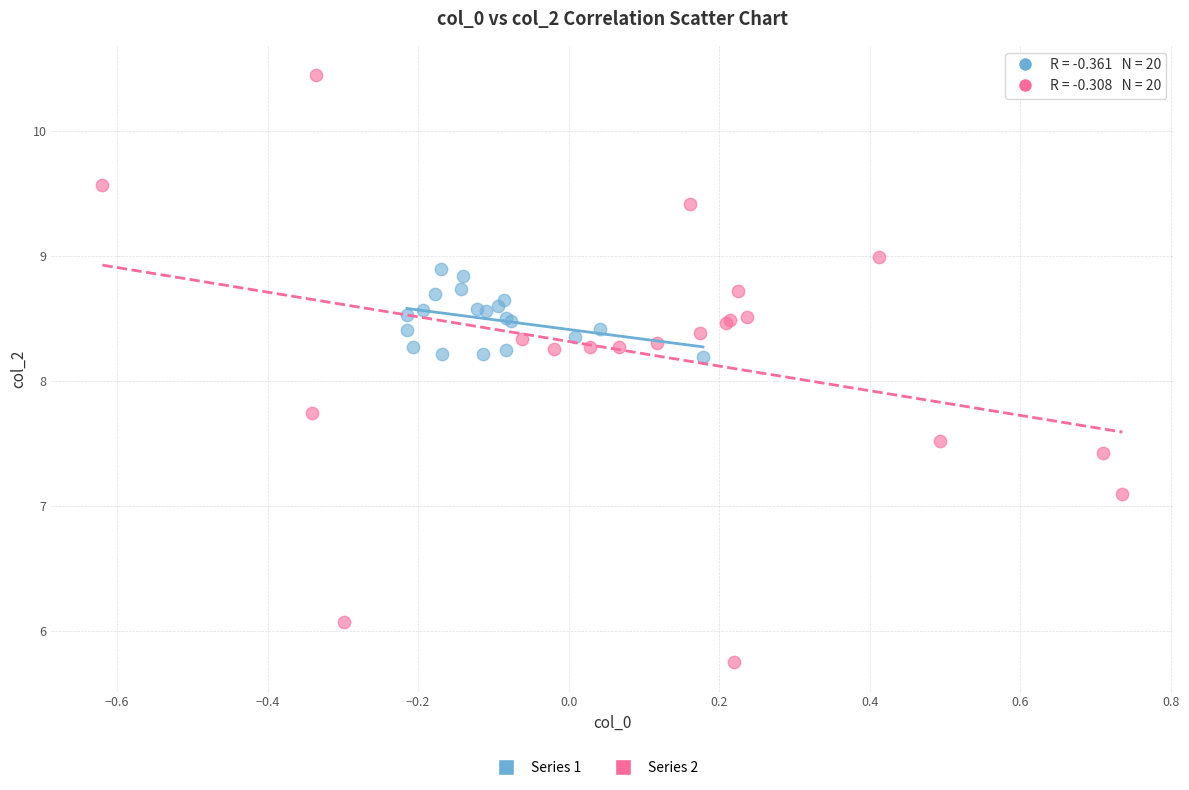

Which series reaches the maximum Y coordinate?

Series 2